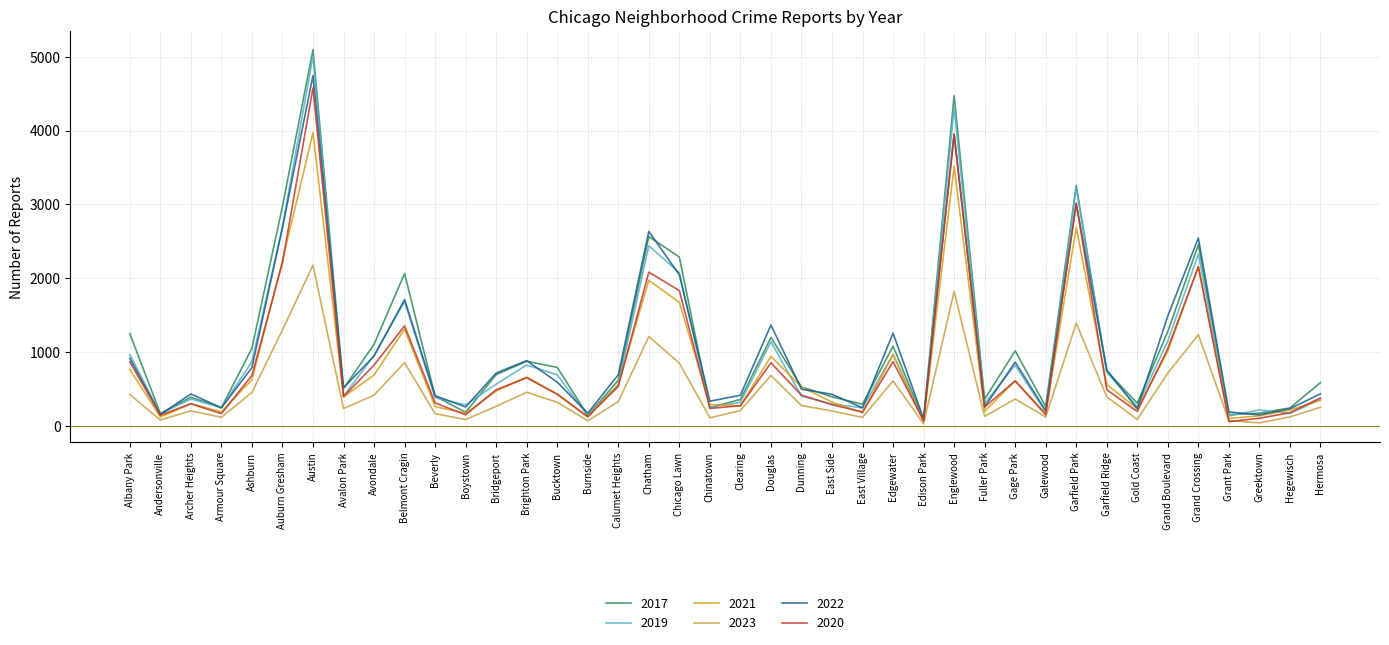

The 2019 series shows 2441 at Chatham. True or false?

True